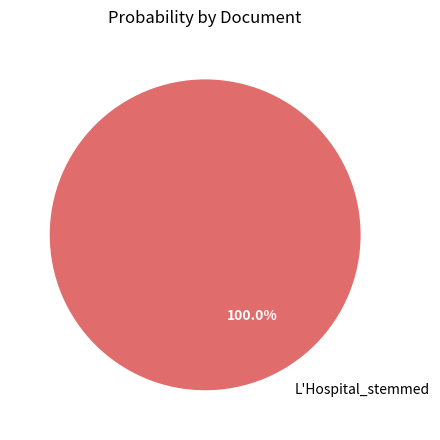

Rank the categories by value from lowest to highest.

L'Hospital_stemmed